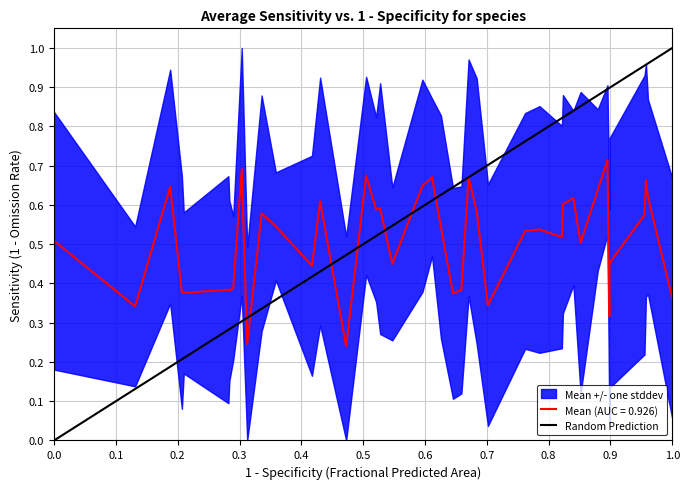

The value of Mean (AUC = 0.926) at 0.0 is 0.2. True or false?

False